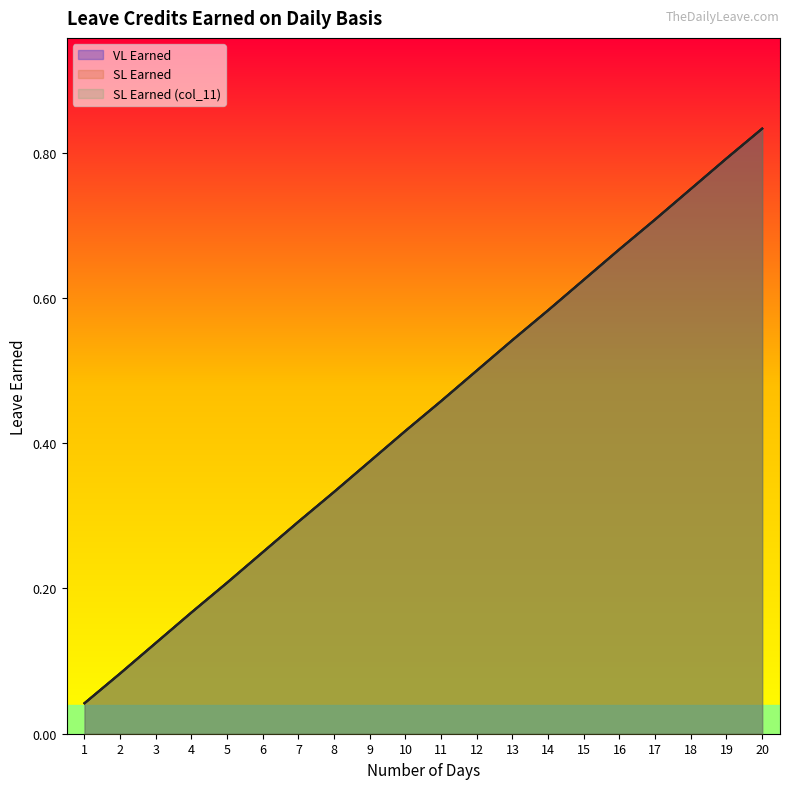

What is the value of the VL Earned point at the 16th from the left?

0.7